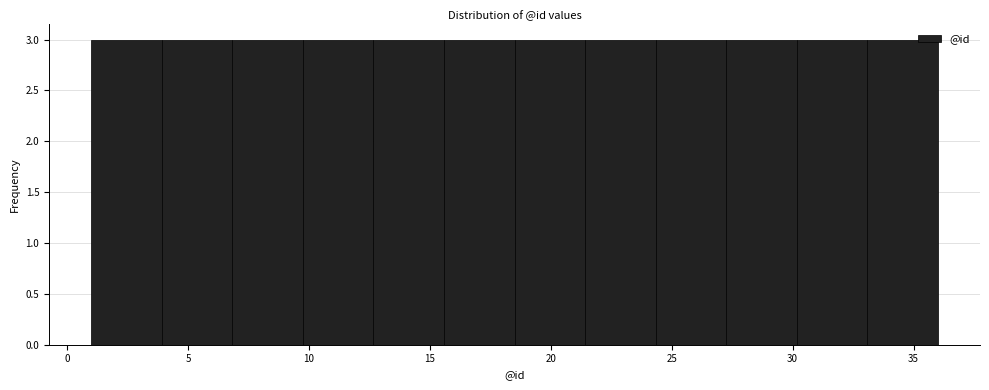

Reading left to right, list every bar in this chart as the range it spans on the x-axis followed by its height. Neither the bar edges nor the heights are printed on the chart, so give them approximately, as read against the axes.

1.0 to 4.0: 3
4.0 to 7.0: 3
7.0 to 10.0: 3
10.0 to 12.5: 3
12.5 to 15.5: 3
15.5 to 18.5: 3
18.5 to 21.5: 3
21.5 to 24.5: 3
24.5 to 27.5: 3
27.5 to 30.0: 3
30.0 to 33.0: 3
33.0 to 36.0: 3